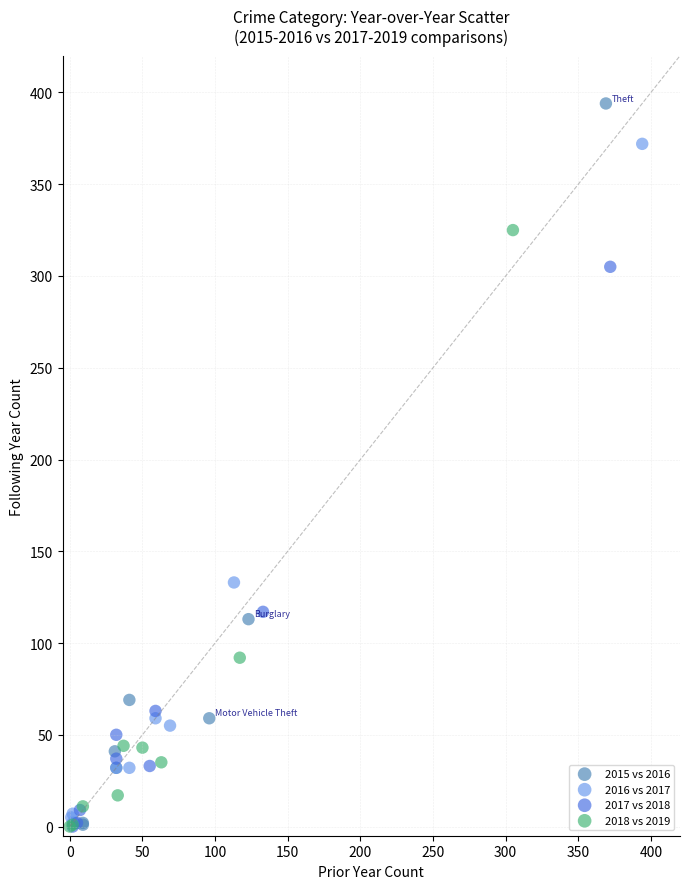

Which series has the largest Y range (max minus min)?

2015 vs 2016